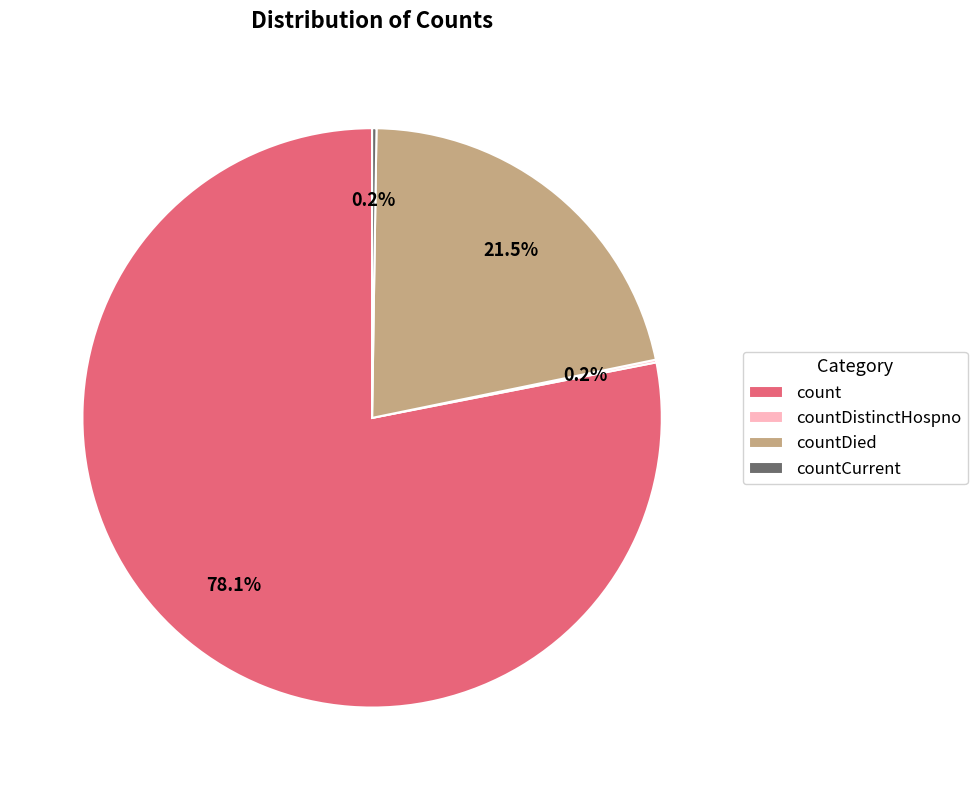

Is count the majority of the pie?

Yes